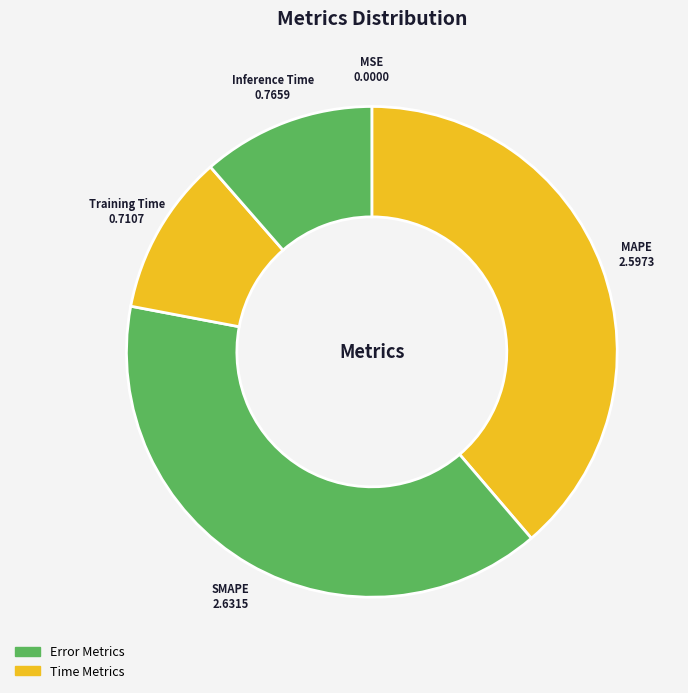

Is there any slice that represents more than half of the pie?

No